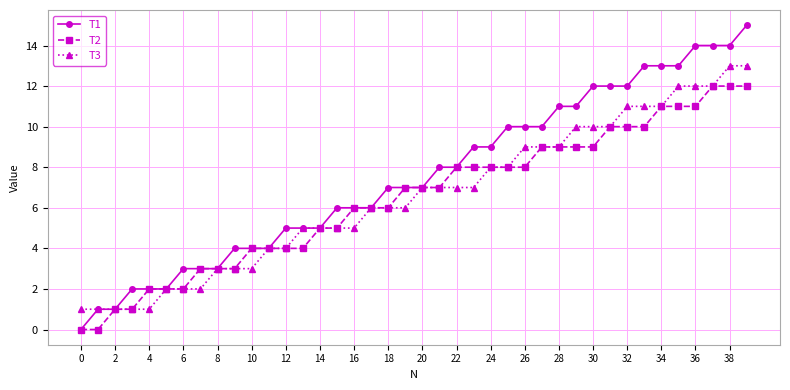

What is the maximum value shown in the chart?

15